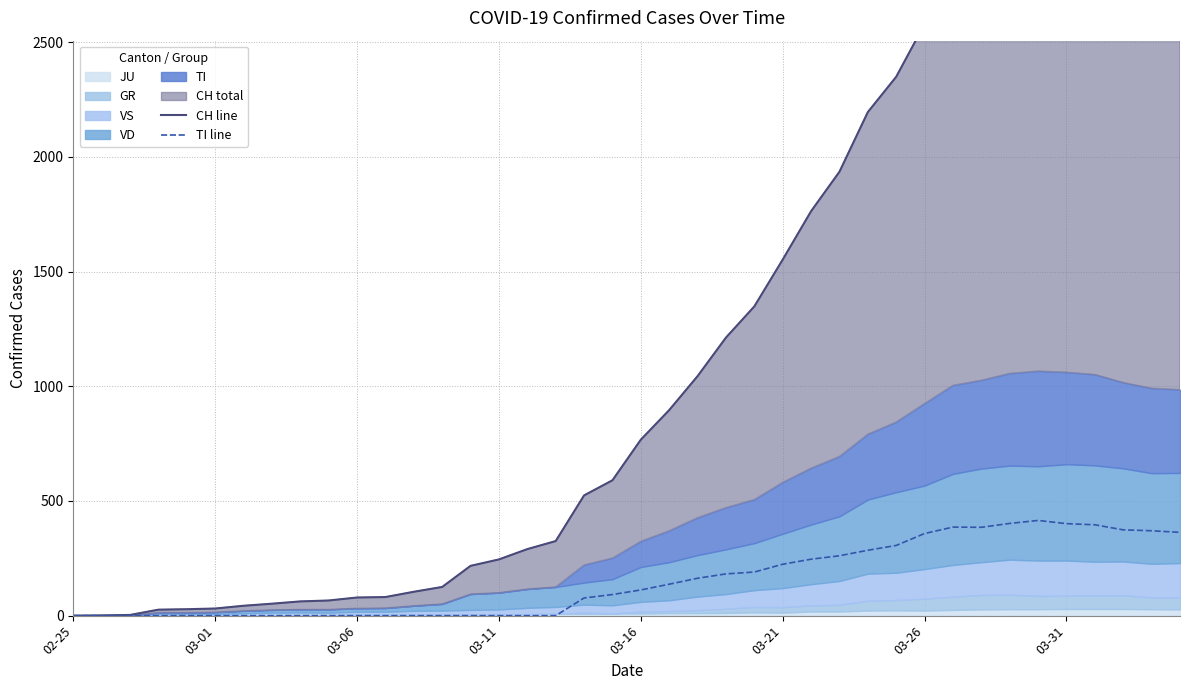

At 22, list the series in order from largest to smallest.

CH line, TI line